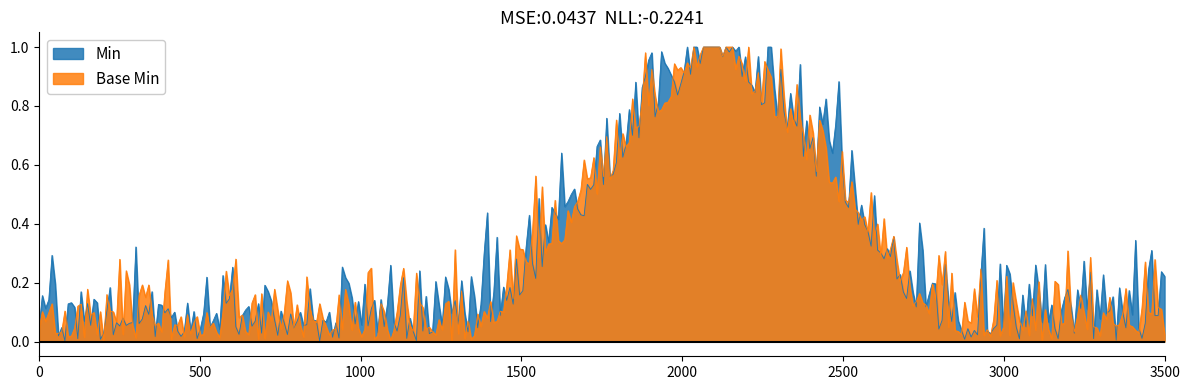

What are all the series names shown in the legend?

Min, Base Min